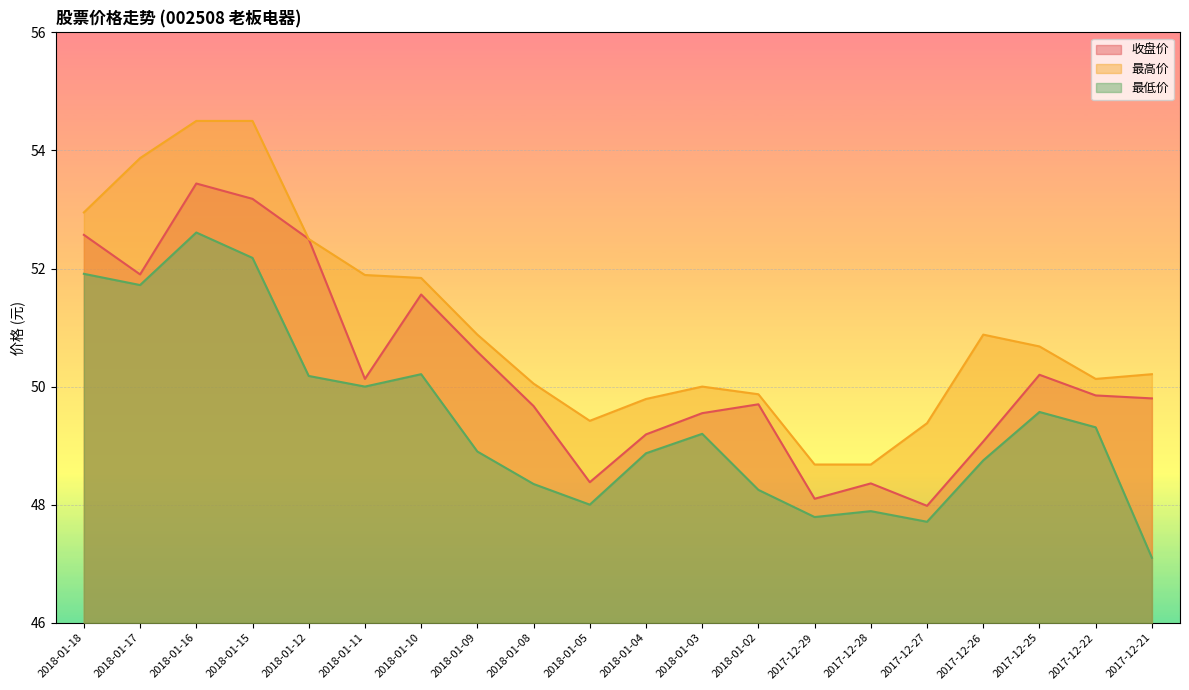

True or false: 最高价 and 最低价 intersect in this chart.

False